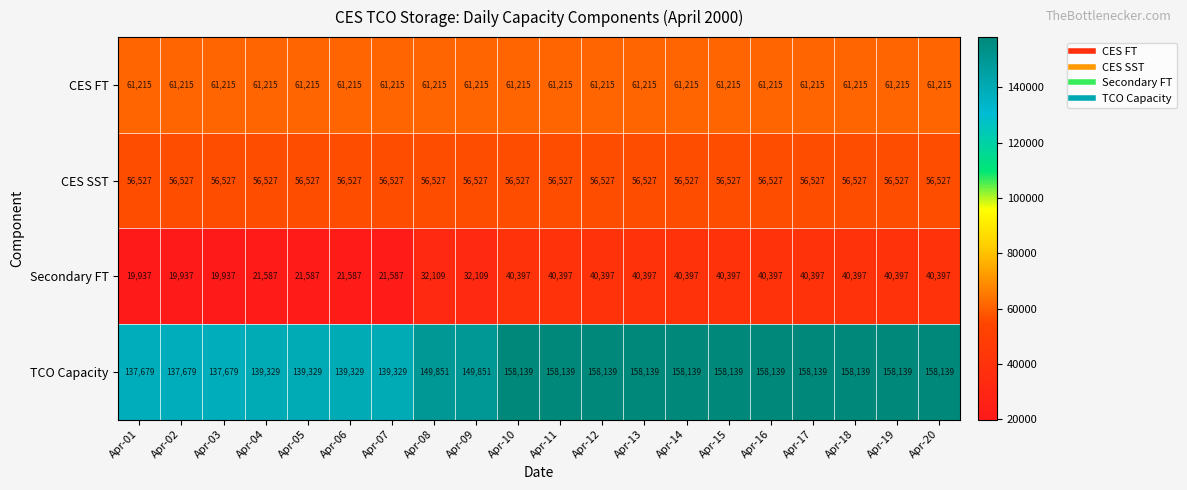

True or false: CES FT has a value of 81618 at Apr-13.

False